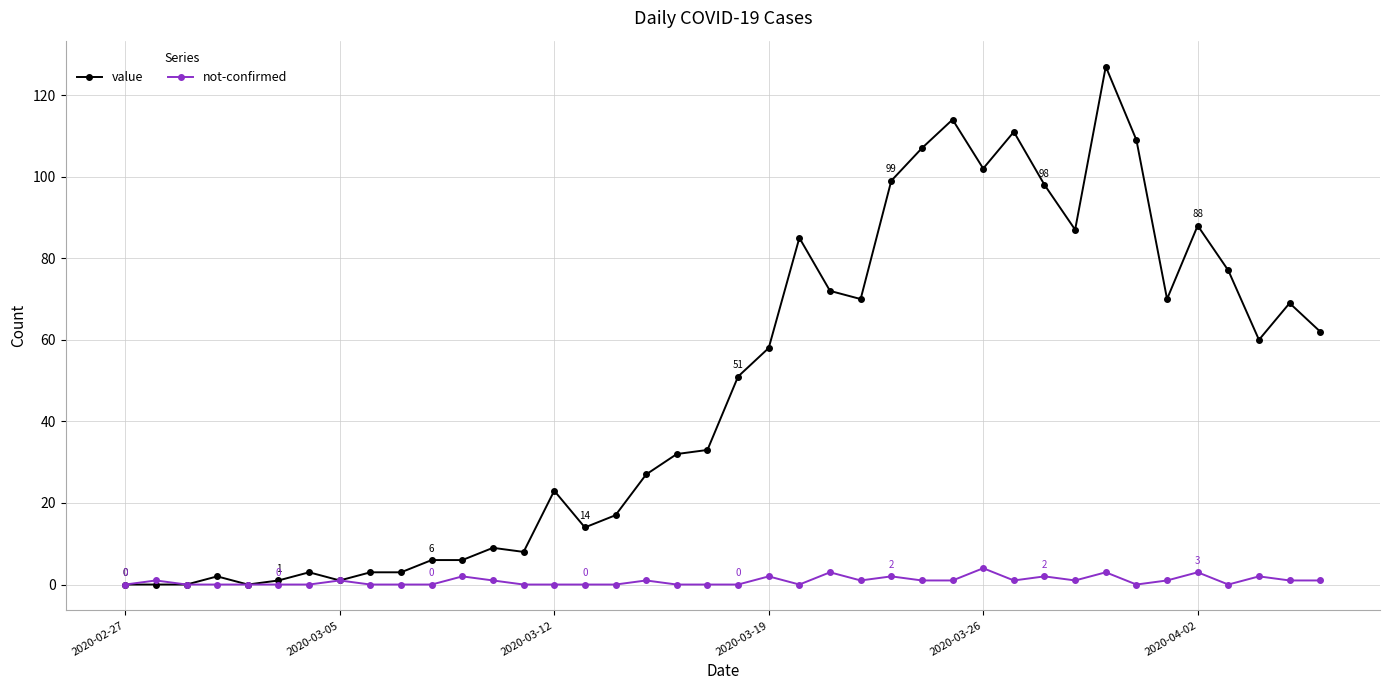

Rank the series by their maximum value, from highest to lowest.

value, not-confirmed